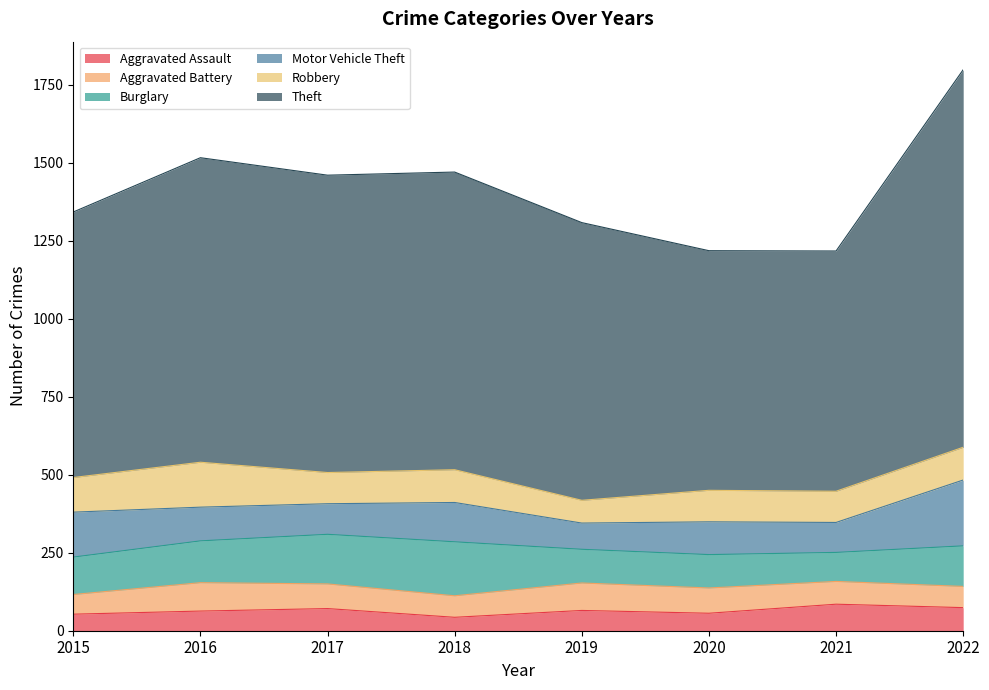

What is the value of the Burglary point at the 4th from the left?

173